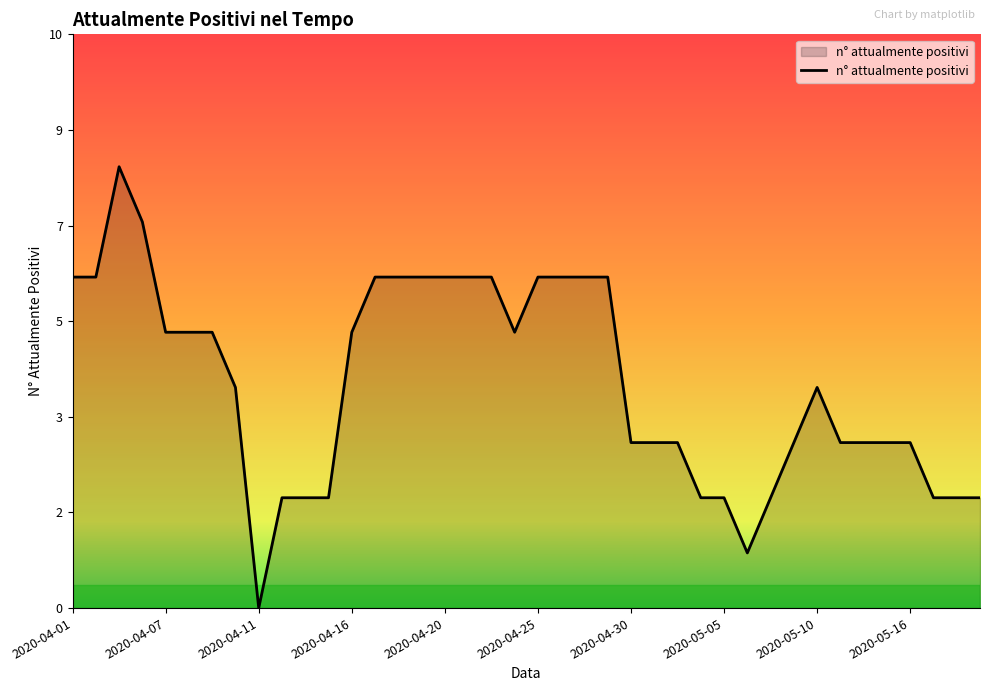

Does the chart have visible grid lines?

No